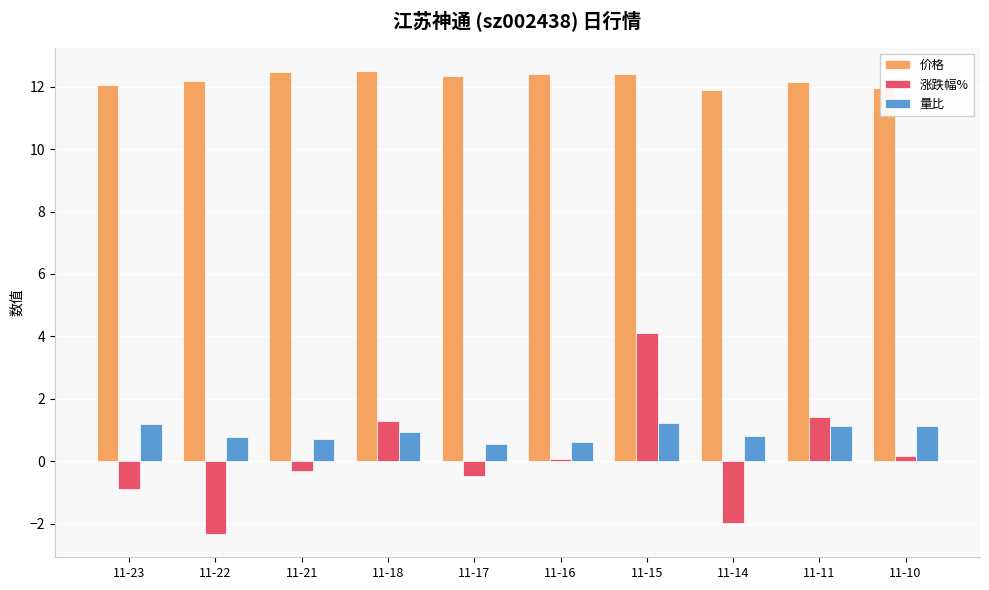

At which category is the sum across all series the highest?

11-15